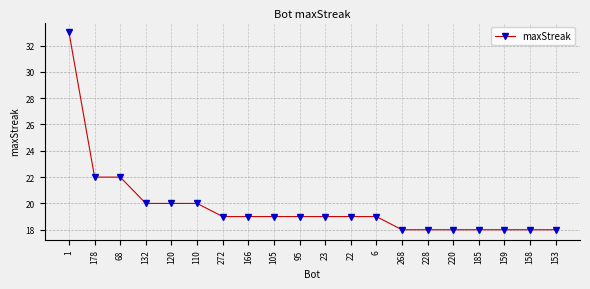

Read the value at 159.

18